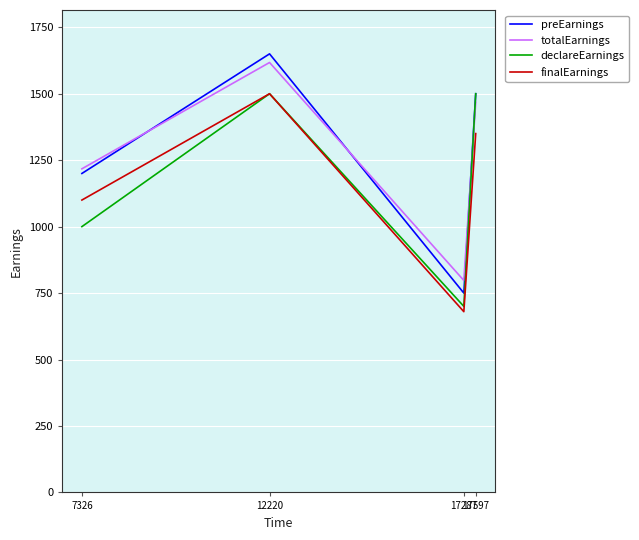

Which category has the highest value in the preEarnings series?

12220